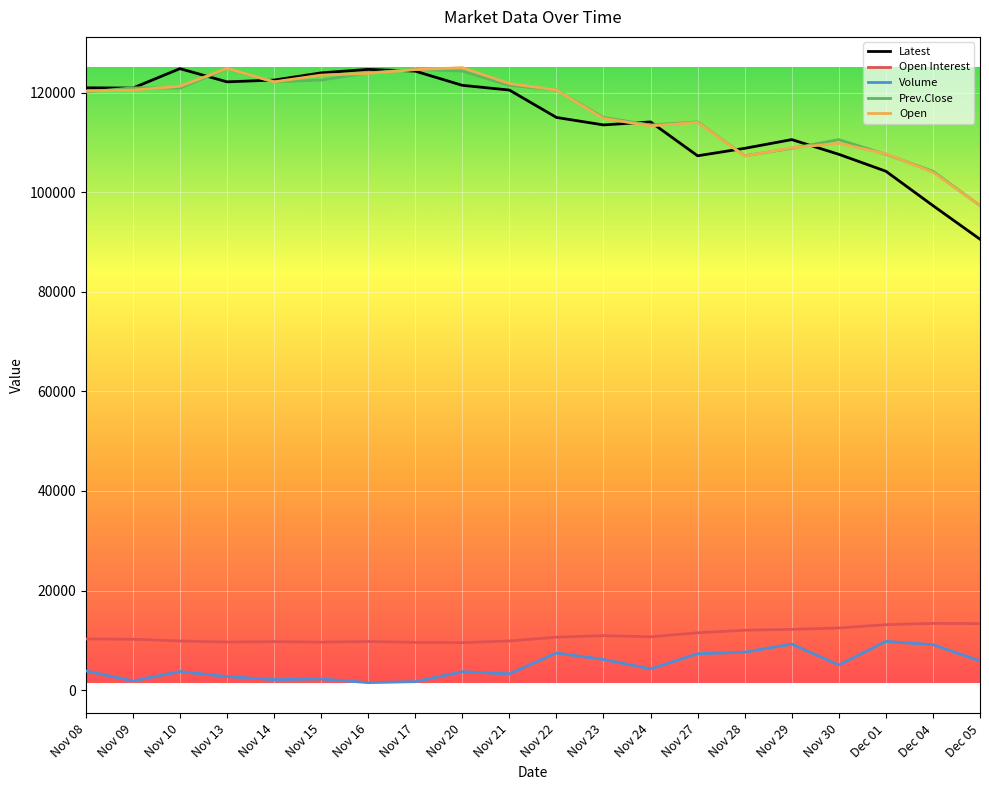

How many distinct data groups are displayed?

5